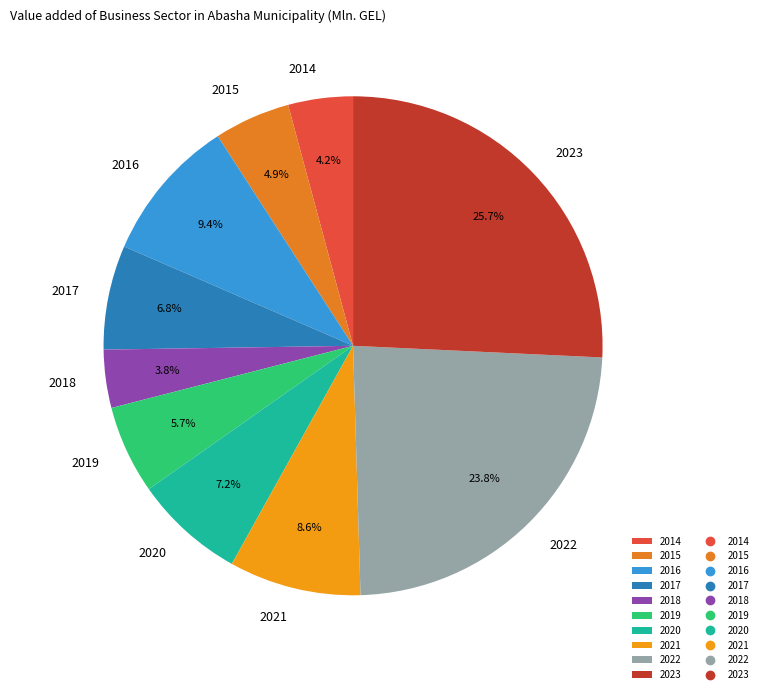

Count the number of slices in the pie.

10